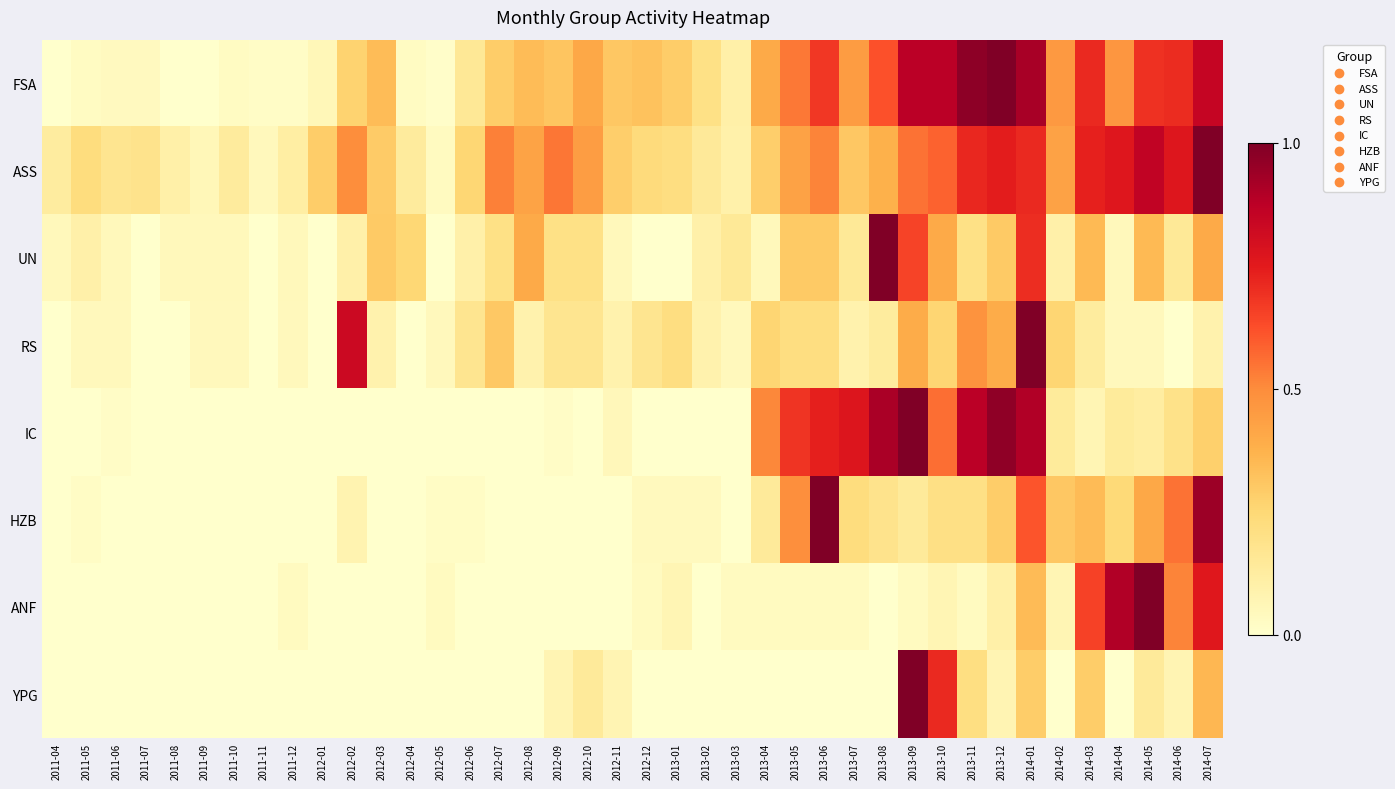

Reading right to left, transcribe all the data shown in this chart.

FSA: 2014-07=0.8	2014-06=0.7	2014-05=0.7	2014-04=0.5	2014-03=0.7	2014-02=0.5	2014-01=0.9	2013-12=1.0	2013-11=1.0	2013-10=0.9	2013-09=0.9	2013-08=0.6	2013-07=0.4	2013-06=0.7	2013-05=0.5	2013-04=0.4	2013-03=0.1	2013-02=0.2	2013-01=0.3	2012-12=0.3	2012-11=0.3	2012-10=0.4	2012-09=0.3	2012-08=0.3	2012-07=0.3	2012-06=0.2	2012-05=0.0	2012-04=0.0	2012-03=0.3	2012-02=0.3	2012-01=0.1	2011-12=0.0	2011-11=0.0	2011-10=0.0	2011-09=0.0	2011-08=0.0	2011-07=0.0	2011-06=0.0	2011-05=0.0	2011-04=0.0
ASS: 2014-07=1.0	2014-06=0.8	2014-05=0.9	2014-04=0.8	2014-03=0.7	2014-02=0.4	2014-01=0.7	2013-12=0.7	2013-11=0.7	2013-10=0.6	2013-09=0.6	2013-08=0.4	2013-07=0.3	2013-06=0.5	2013-05=0.4	2013-04=0.3	2013-03=0.1	2013-02=0.1	2013-01=0.2	2012-12=0.2	2012-11=0.3	2012-10=0.4	2012-09=0.5	2012-08=0.4	2012-07=0.5	2012-06=0.3	2012-05=0.0	2012-04=0.1	2012-03=0.3	2012-02=0.5	2012-01=0.3	2011-12=0.1	2011-11=0.0	2011-10=0.1	2011-09=0.1	2011-08=0.1	2011-07=0.2	2011-06=0.2	2011-05=0.2	2011-04=0.1
UN: 2014-07=0.4	2014-06=0.1	2014-05=0.3	2014-04=0.1	2014-03=0.3	2014-02=0.1	2014-01=0.7	2013-12=0.3	2013-11=0.2	2013-10=0.4	2013-09=0.7	2013-08=1.0	2013-07=0.1	2013-06=0.3	2013-05=0.3	2013-04=0.1	2013-03=0.1	2013-02=0.1	2013-01=0.0	2012-12=0.0	2012-11=0.1	2012-10=0.2	2012-09=0.2	2012-08=0.4	2012-07=0.2	2012-06=0.1	2012-05=0.0	2012-04=0.2	2012-03=0.3	2012-02=0.1	2012-01=0.0	2011-12=0.1	2011-11=0.0	2011-10=0.1	2011-09=0.1	2011-08=0.1	2011-07=0.0	2011-06=0.1	2011-05=0.1	2011-04=0.1
RS: 2014-07=0.1	2014-06=0.0	2014-05=0.0	2014-04=0.0	2014-03=0.1	2014-02=0.3	2014-01=1.0	2013-12=0.4	2013-11=0.5	2013-10=0.3	2013-09=0.4	2013-08=0.1	2013-07=0.1	2013-06=0.2	2013-05=0.2	2013-04=0.3	2013-03=0.0	2013-02=0.1	2013-01=0.2	2012-12=0.2	2012-11=0.1	2012-10=0.2	2012-09=0.2	2012-08=0.1	2012-07=0.3	2012-06=0.2	2012-05=0.0	2012-04=0.0	2012-03=0.1	2012-02=0.8	2012-01=0.0	2011-12=0.0	2011-11=0.0	2011-10=0.0	2011-09=0.0	2011-08=0.0	2011-07=0.0	2011-06=0.0	2011-05=0.0	2011-04=0.0
IC: 2014-07=0.3	2014-06=0.2	2014-05=0.1	2014-04=0.1	2014-03=0.1	2014-02=0.1	2014-01=0.9	2013-12=1.0	2013-11=0.9	2013-10=0.6	2013-09=1.0	2013-08=0.9	2013-07=0.8	2013-06=0.7	2013-05=0.7	2013-04=0.5	2013-03=0.0	2013-02=0.0	2013-01=0.0	2012-12=0.0	2012-11=0.1	2012-10=0.0	2012-09=0.0	2012-08=0.0	2012-07=0.0	2012-06=0.0	2012-05=0.0	2012-04=0.0	2012-03=0.0	2012-02=0.0	2012-01=0.0	2011-12=0.0	2011-11=0.0	2011-10=0.0	2011-09=0.0	2011-08=0.0	2011-07=0.0	2011-06=0.0	2011-05=0.0	2011-04=0.0
HZB: 2014-07=0.9	2014-06=0.6	2014-05=0.4	2014-04=0.2	2014-03=0.3	2014-02=0.3	2014-01=0.6	2013-12=0.3	2013-11=0.2	2013-10=0.2	2013-09=0.1	2013-08=0.2	2013-07=0.2	2013-06=1.0	2013-05=0.5	2013-04=0.1	2013-03=0.0	2013-02=0.0	2013-01=0.0	2012-12=0.0	2012-11=0.0	2012-10=0.0	2012-09=0.0	2012-08=0.0	2012-07=0.0	2012-06=0.0	2012-05=0.0	2012-04=0.0	2012-03=0.0	2012-02=0.1	2012-01=0.0	2011-12=0.0	2011-11=0.0	2011-10=0.0	2011-09=0.0	2011-08=0.0	2011-07=0.0	2011-06=0.0	2011-05=0.0	2011-04=0.0
ANF: 2014-07=0.8	2014-06=0.5	2014-05=1.0	2014-04=0.9	2014-03=0.7	2014-02=0.1	2014-01=0.3	2013-12=0.1	2013-11=0.0	2013-10=0.1	2013-09=0.0	2013-08=0.0	2013-07=0.0	2013-06=0.0	2013-05=0.0	2013-04=0.0	2013-03=0.0	2013-02=0.0	2013-01=0.1	2012-12=0.0	2012-11=0.0	2012-10=0.0	2012-09=0.0	2012-08=0.0	2012-07=0.0	2012-06=0.0	2012-05=0.0	2012-04=0.0	2012-03=0.0	2012-02=0.0	2012-01=0.0	2011-12=0.0	2011-11=0.0	2011-10=0.0	2011-09=0.0	2011-08=0.0	2011-07=0.0	2011-06=0.0	2011-05=0.0	2011-04=0.0
YPG: 2014-07=0.4	2014-06=0.1	2014-05=0.1	2014-04=0.0	2014-03=0.3	2014-02=0.0	2014-01=0.3	2013-12=0.1	2013-11=0.2	2013-10=0.7	2013-09=1.0	2013-08=0.0	2013-07=0.0	2013-06=0.0	2013-05=0.0	2013-04=0.0	2013-03=0.0	2013-02=0.0	2013-01=0.0	2012-12=0.0	2012-11=0.1	2012-10=0.1	2012-09=0.1	2012-08=0.0	2012-07=0.0	2012-06=0.0	2012-05=0.0	2012-04=0.0	2012-03=0.0	2012-02=0.0	2012-01=0.0	2011-12=0.0	2011-11=0.0	2011-10=0.0	2011-09=0.0	2011-08=0.0	2011-07=0.0	2011-06=0.0	2011-05=0.0	2011-04=0.0